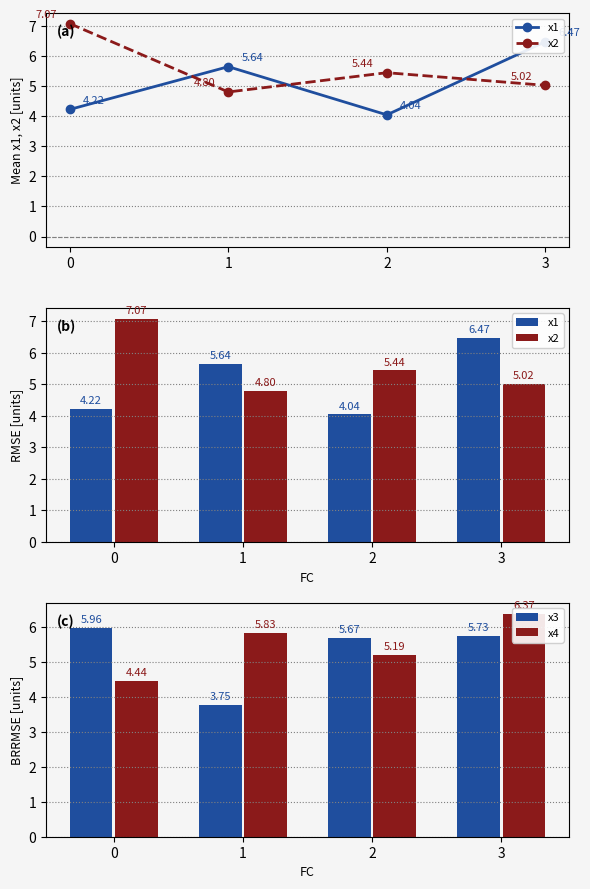

At how many categories does at least one series exceed 5?

4